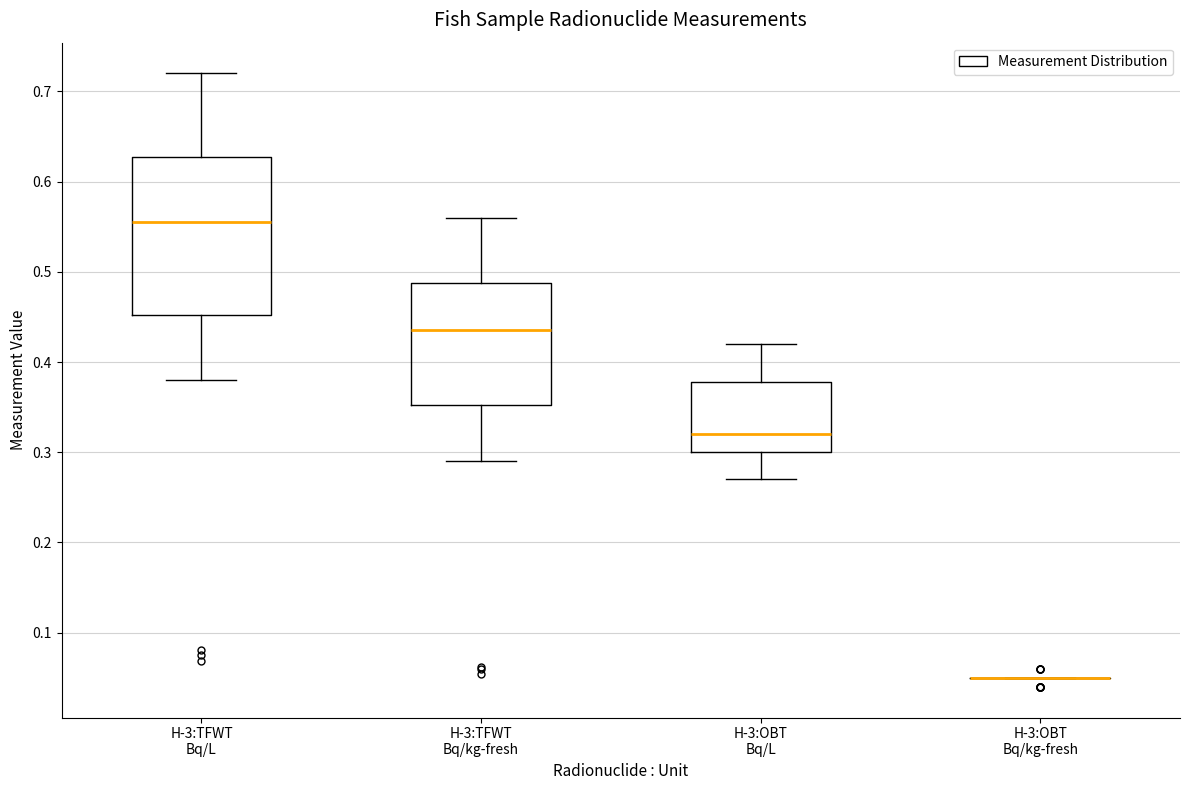

Where does the lower whisker of the box for H-3:TFWT Bq/L end on the y-axis? The values are not printed on the chart, so give them approximately, as read against the axis.

0.38